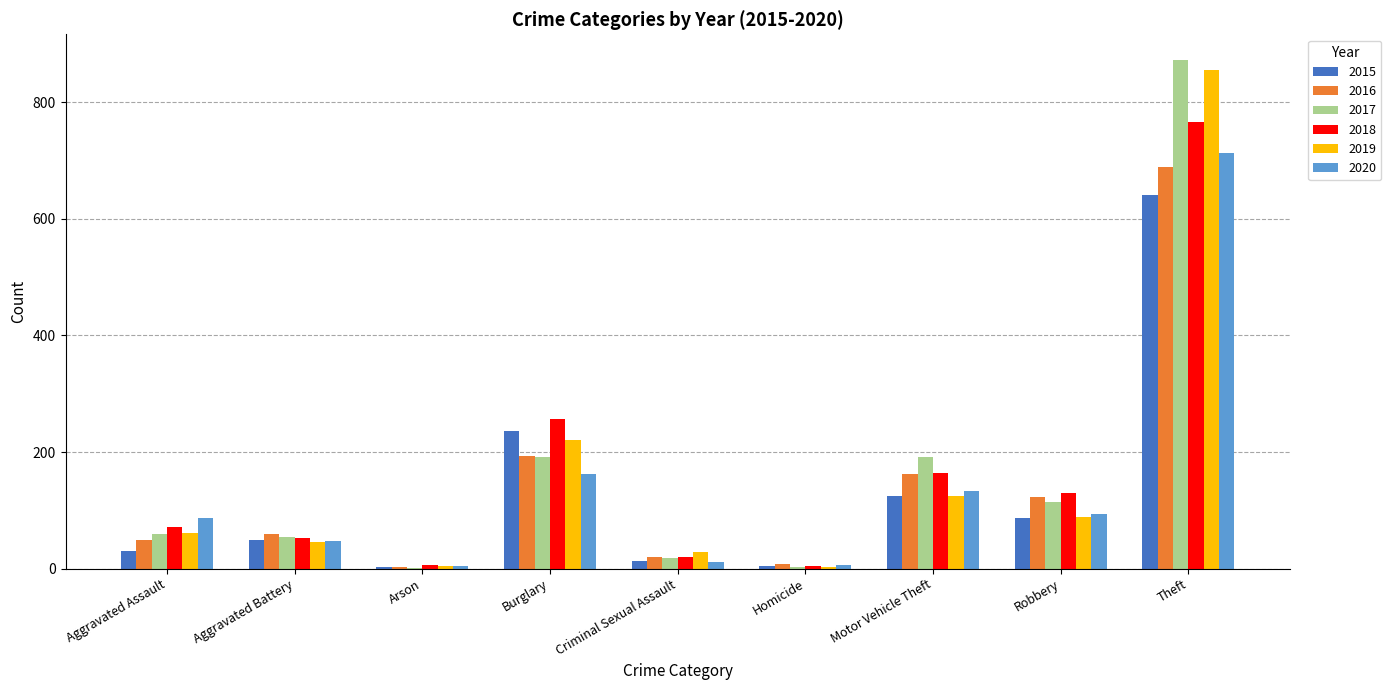

At which category is the sum across all series the highest?

Theft